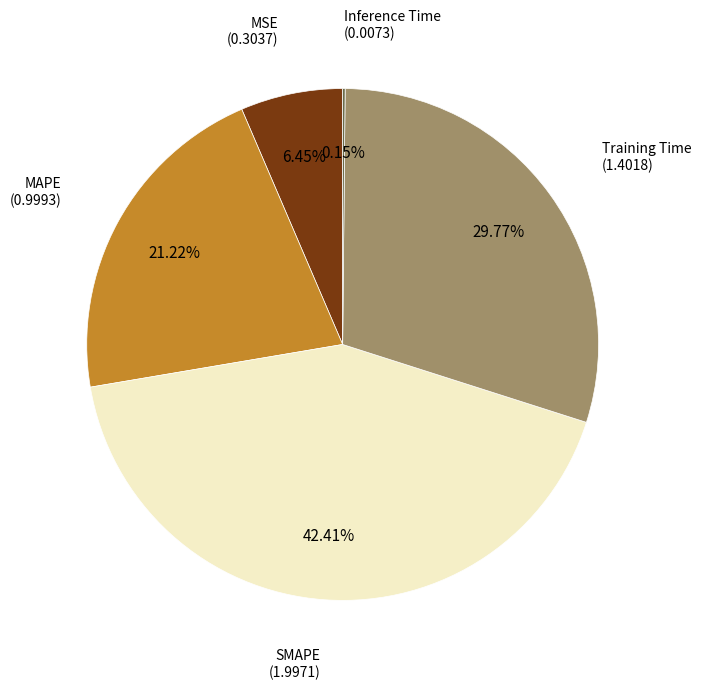

Which category has the biggest portion of the pie?

SMAPE